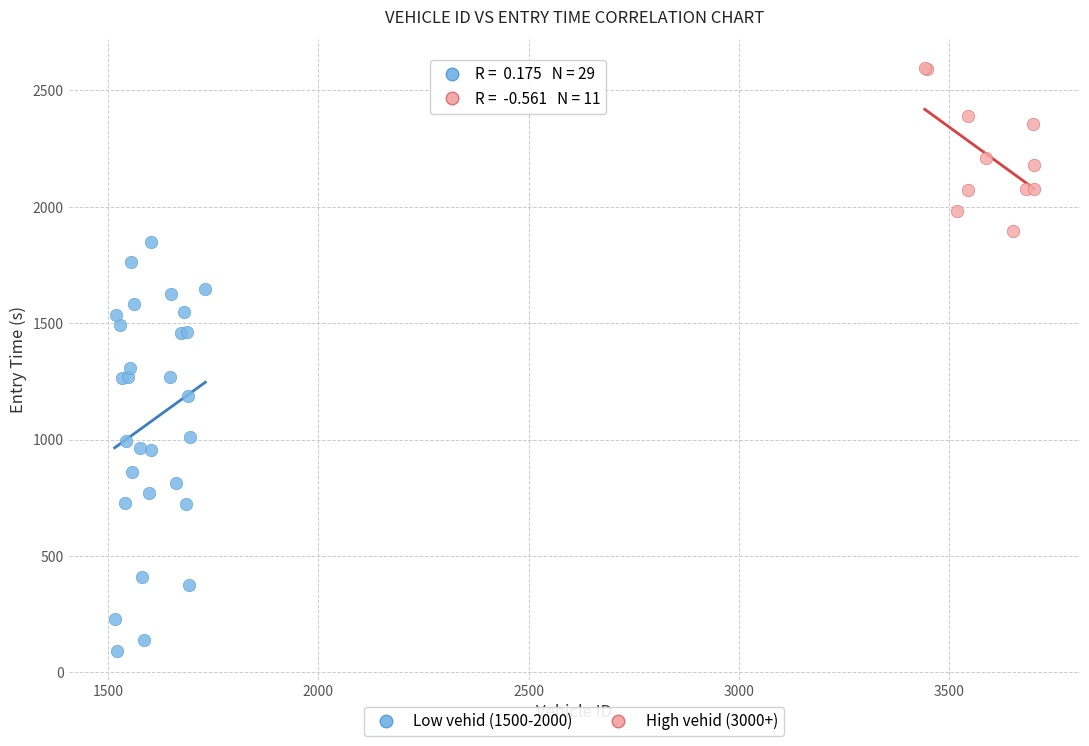

Which series has the widest spread of Y values?

Low vehid (1500-2000)